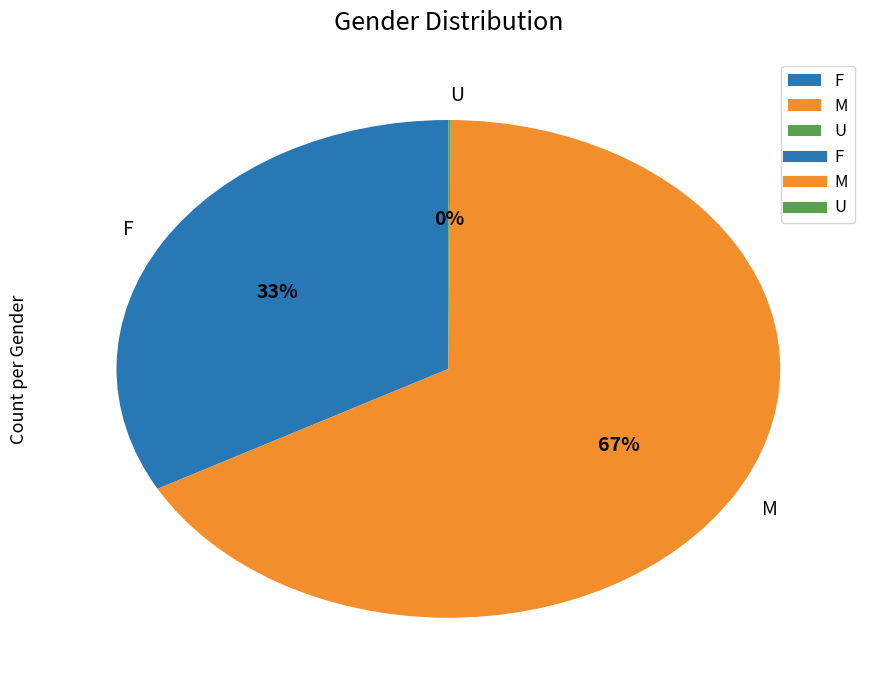

What percentage is the F slice, to the nearest percent?

33%